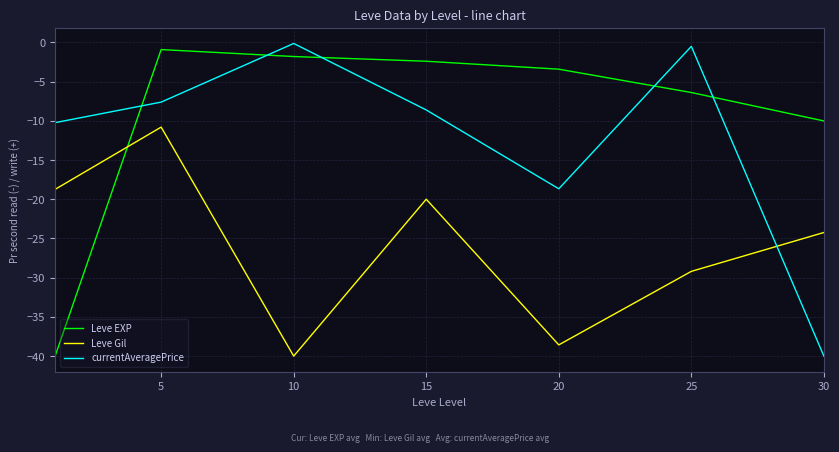

What is the lowest value of the Leve EXP series?

-40.0